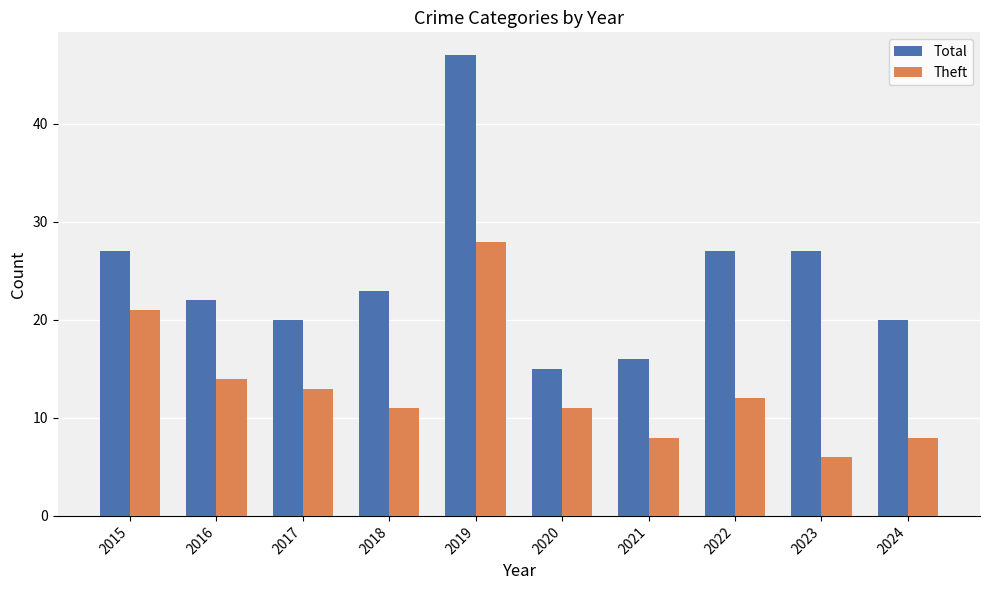

What is the difference between the second highest and minimum values in the Total series?

12